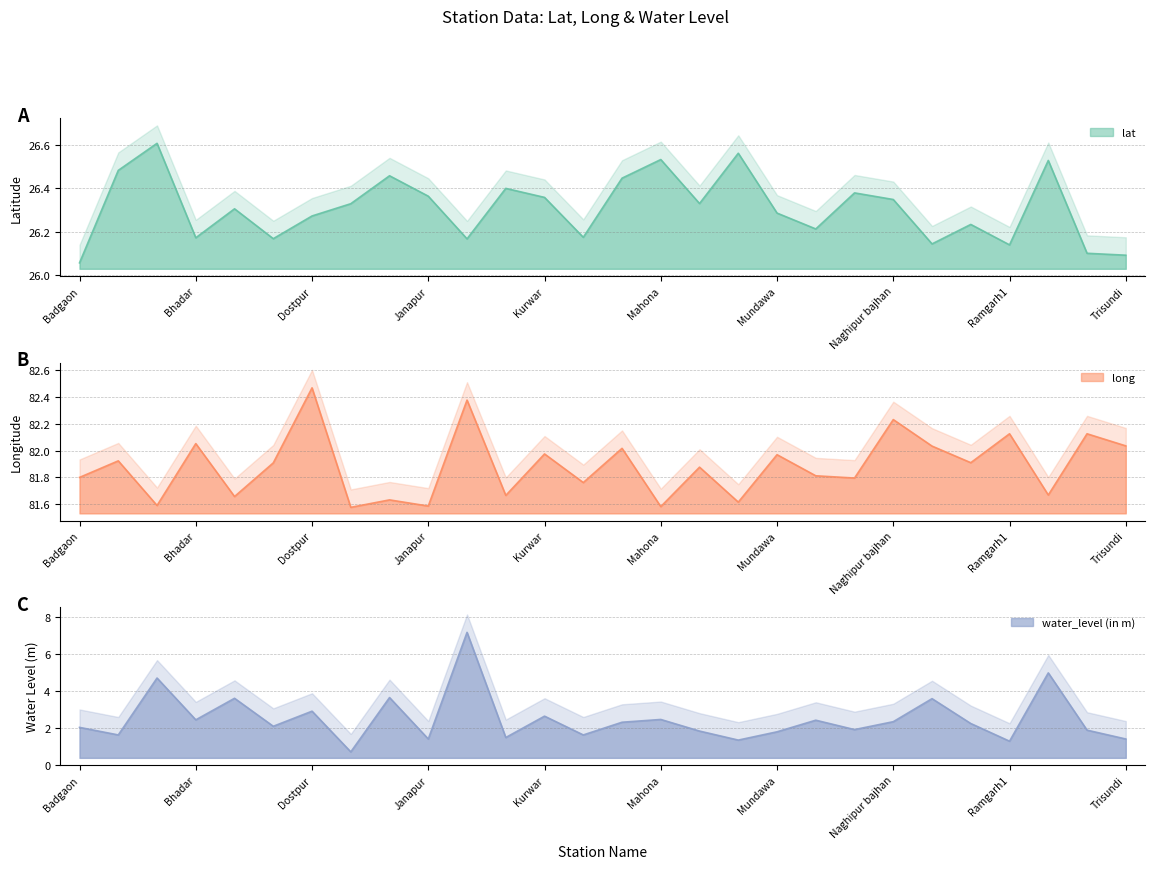

True or false: lat and long cross at least once.

False